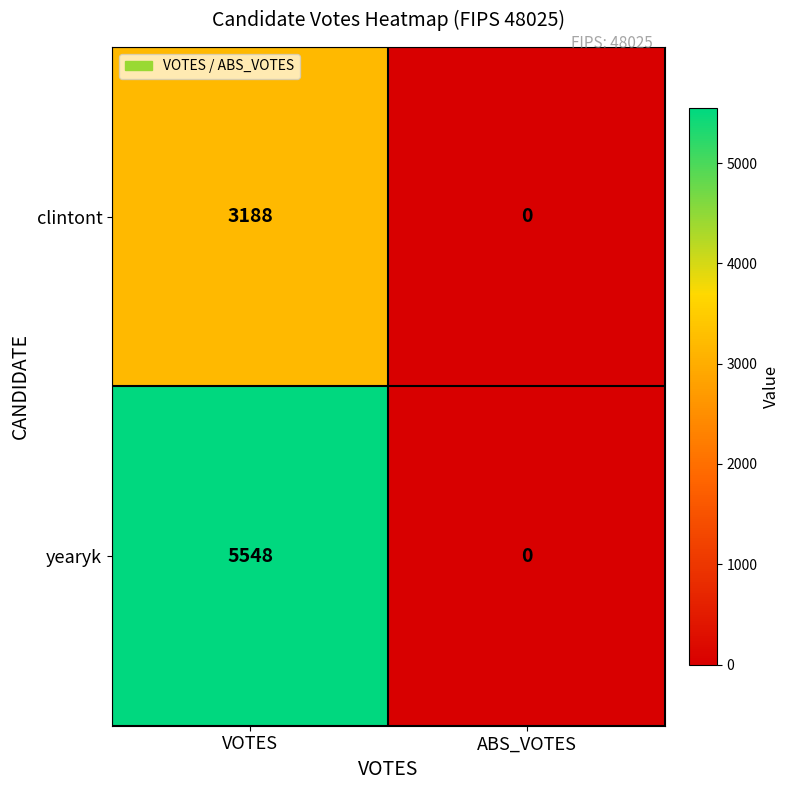

At how many categories does at least one series exceed 725?

1